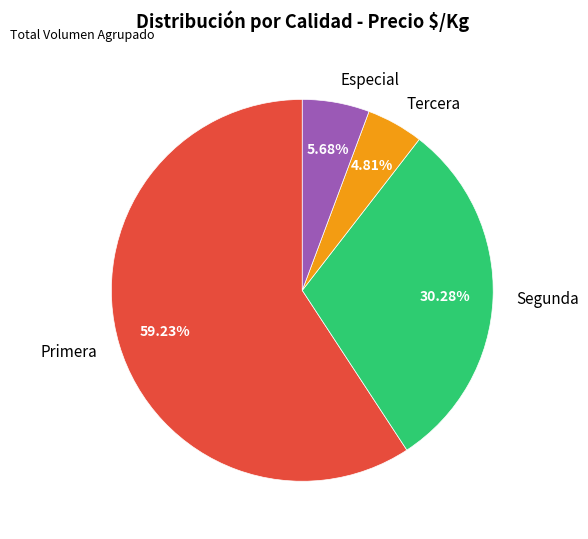

Count the number of slices in the pie.

4